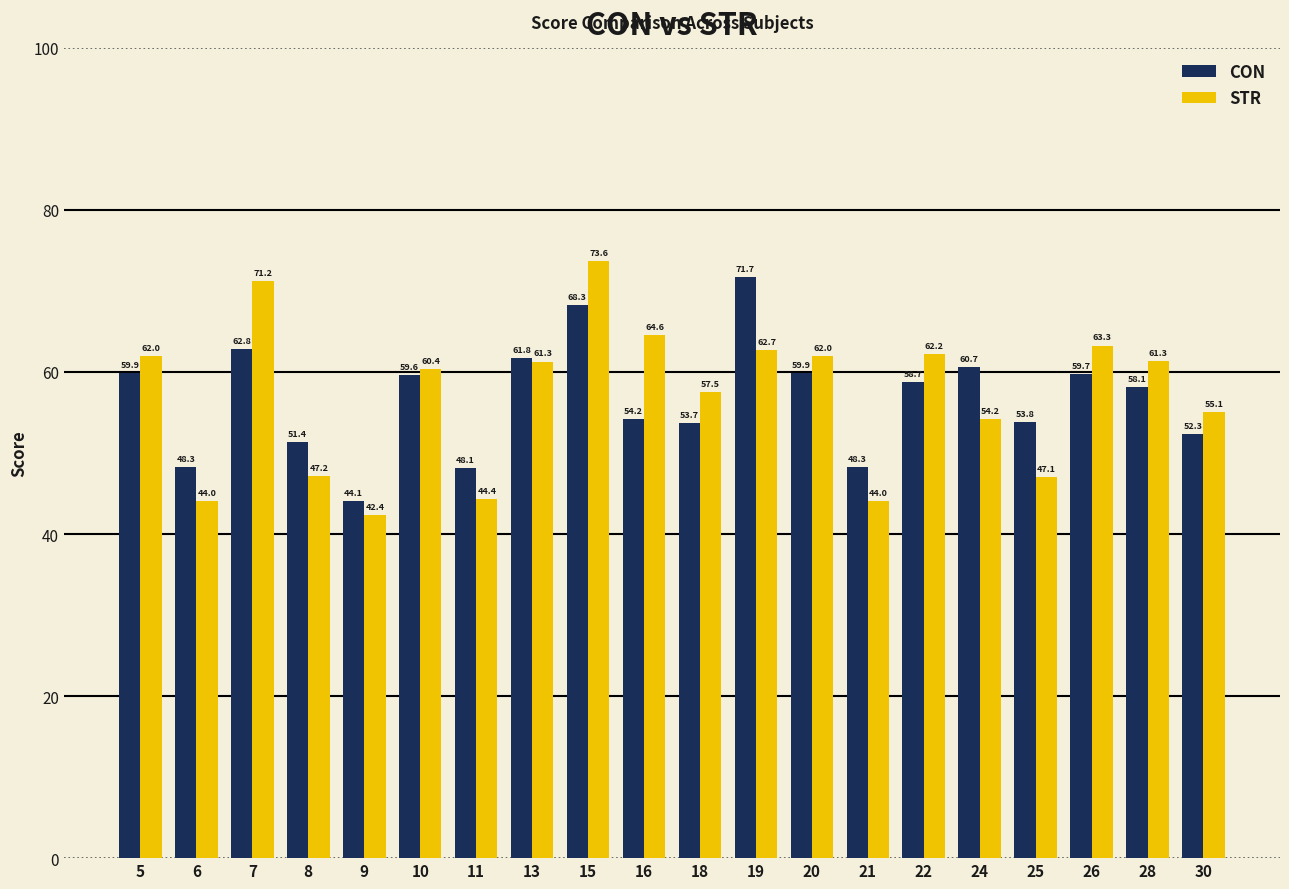

Reading left to right, transcribe all the data shown in this chart.

CON: 59.9	48.3	62.8	51.4	44.1	59.6	48.1	61.8	68.3	54.2	53.7	71.7	59.9	48.3	58.7	60.7	53.8	59.7	58.1	52.3
STR: 62.0	44.0	71.2	47.2	42.4	60.4	44.4	61.3	73.6	64.6	57.5	62.7	62.0	44.0	62.2	54.2	47.1	63.3	61.3	55.1